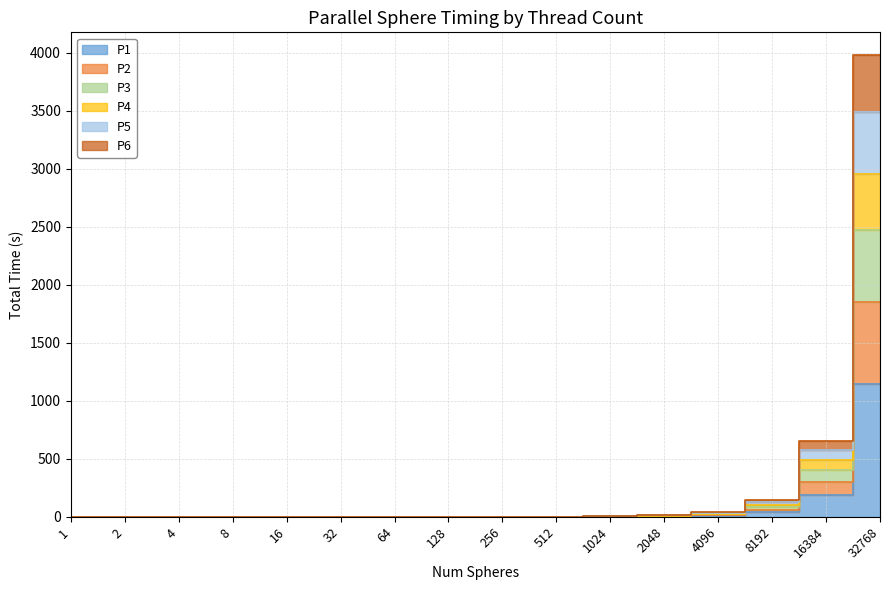

At which category does P3 reach its first local valley?

4